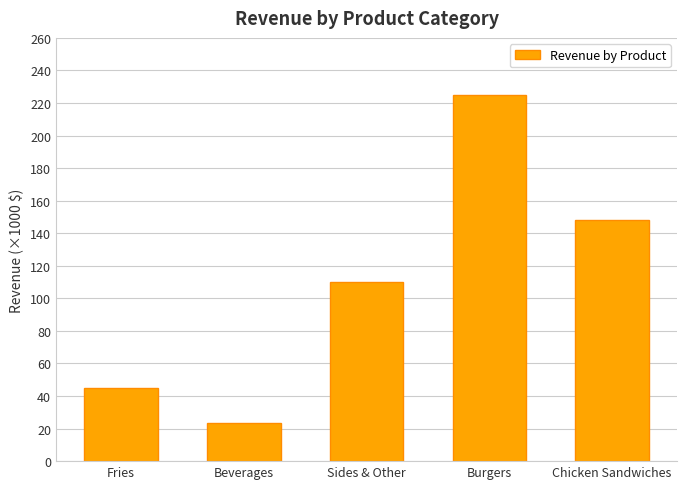

True or false: the data shows 44.9 at Fries.

True